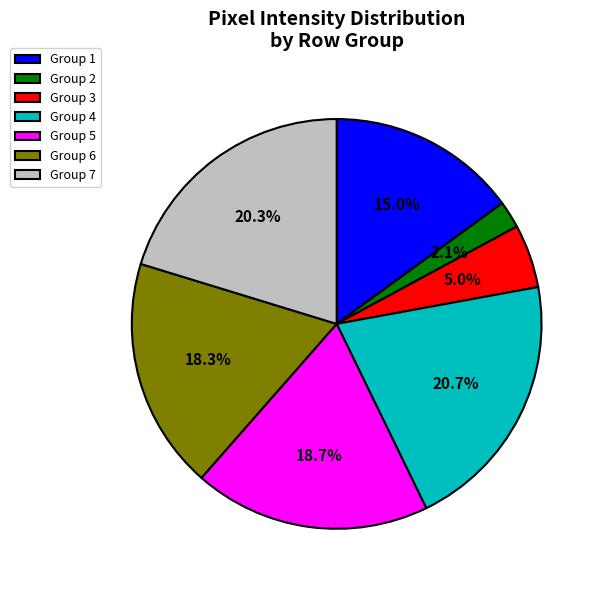

To the nearest percent, what is the difference between the largest and smallest slice percentages?

19%